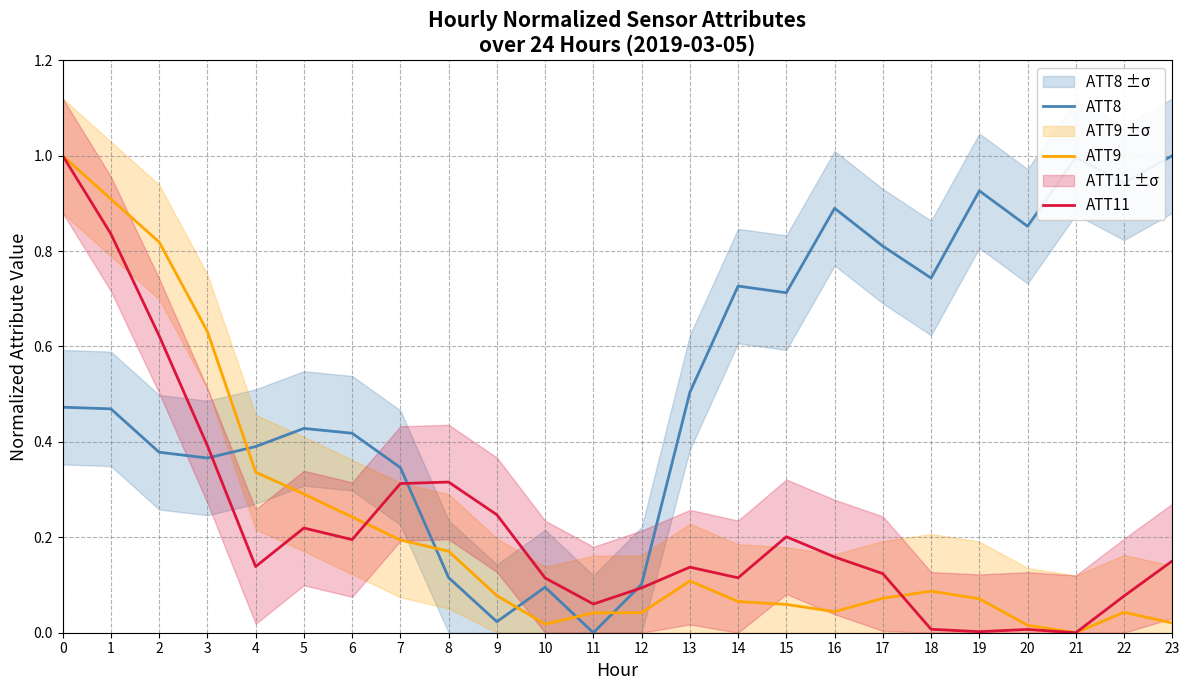

How many values in ATT11 are above zero?

23